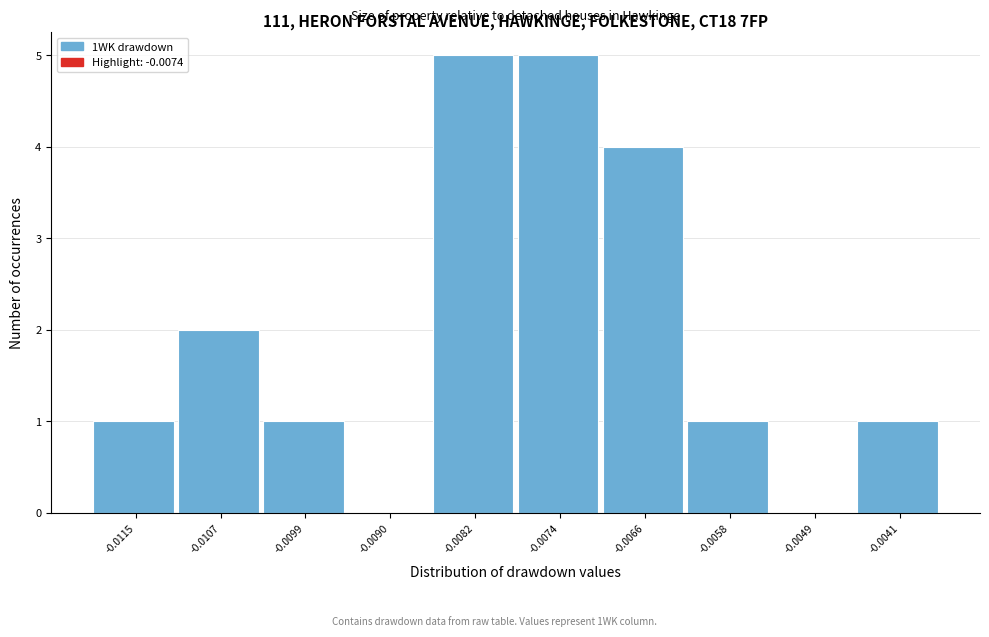

Reading left to right, list all the values displayed in this chart.

-0.0115=1	-0.0107=2	-0.0099=1	-0.0090=0	-0.0082=5	-0.0074=5	-0.0066=4	-0.0058=1	-0.0049=0	-0.0041=1